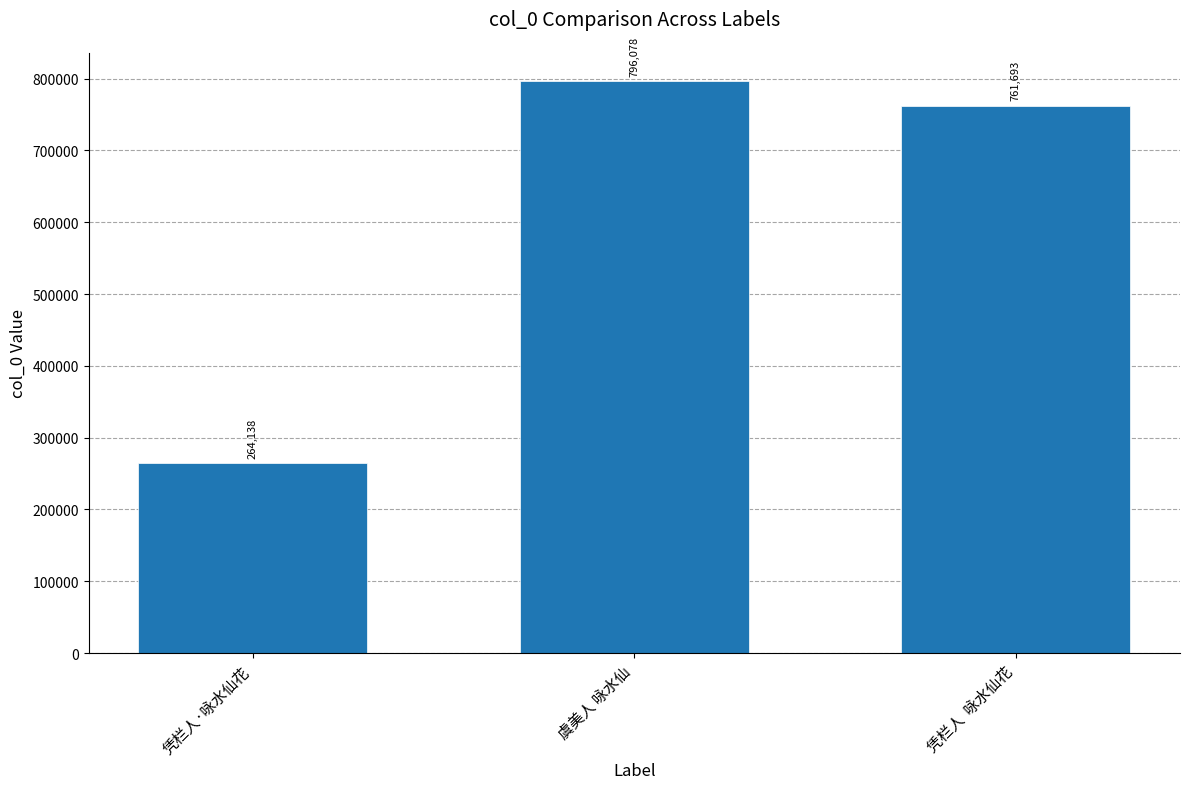

What is the change in value from 虞美人 咏水仙 to 凭栏人  咏水仙花?

-34385